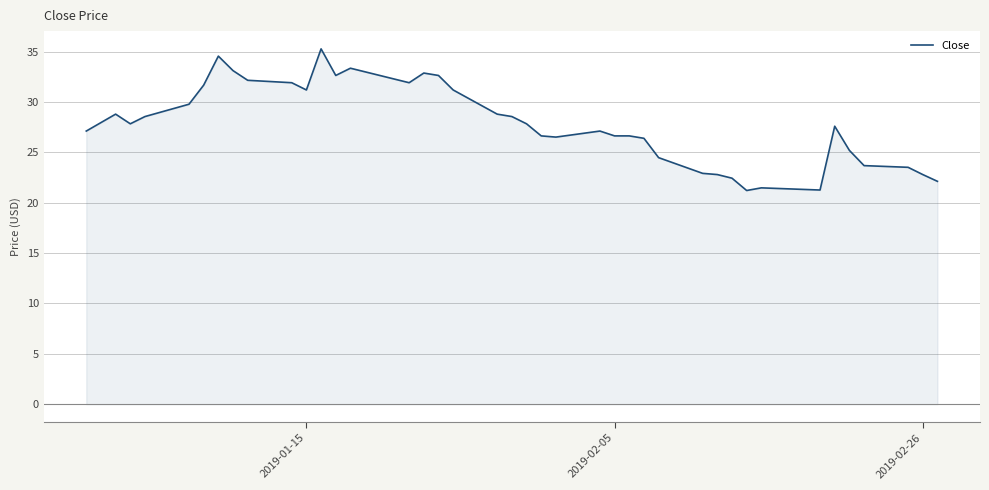

What is the difference between the maximum and minimum values?

14.1